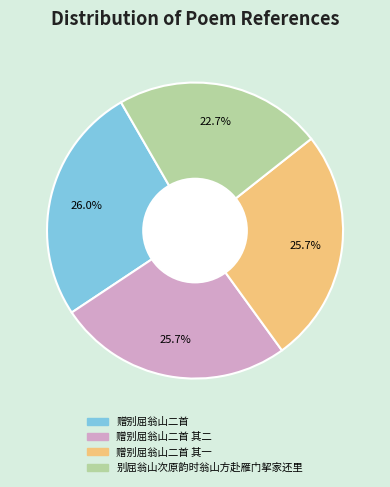

To the nearest percent, what is the average slice percentage?

25%